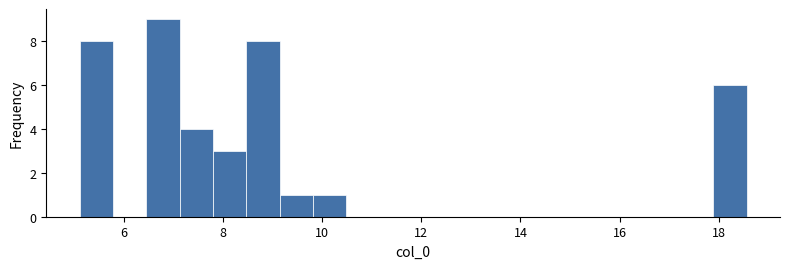

Around what value on the x-axis is the tallest bar? Give the approximate position of its centre, as read against the axis.

6.8